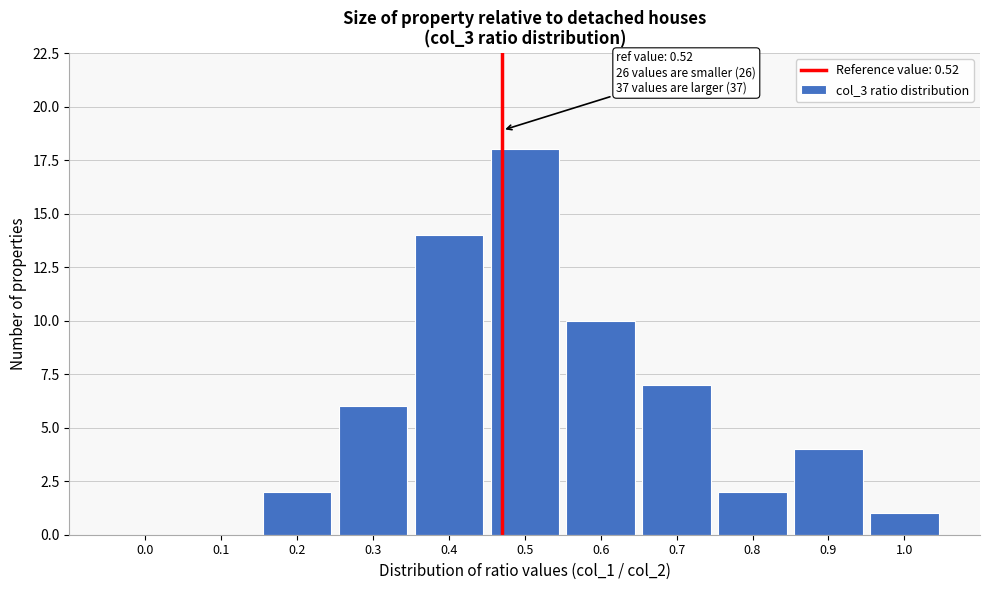

Reading right to left, transcribe all the data shown in this chart.

1.0=1	0.9=4	0.8=2	0.7=7	0.6=10	0.5=18	0.4=14	0.3=6	0.2=2	0.1=0	0.0=0